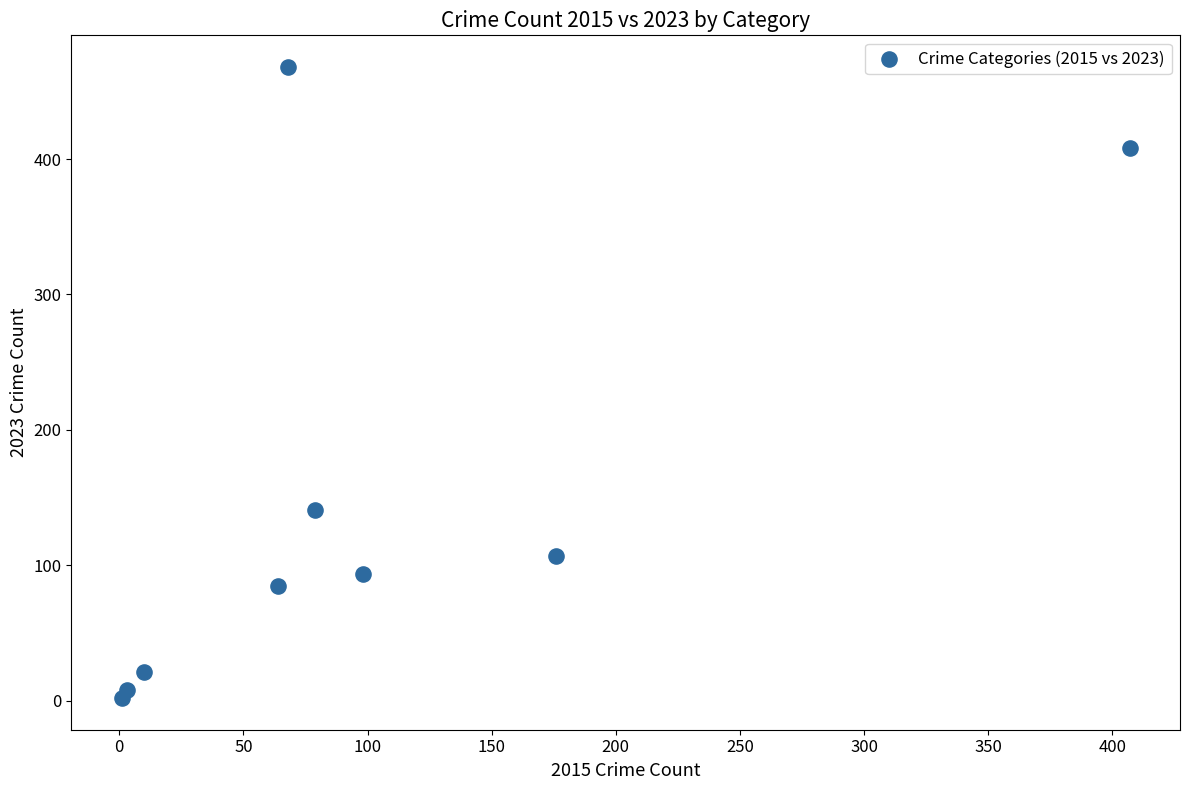

What Y value in the scatter plot is closest to 235?

141